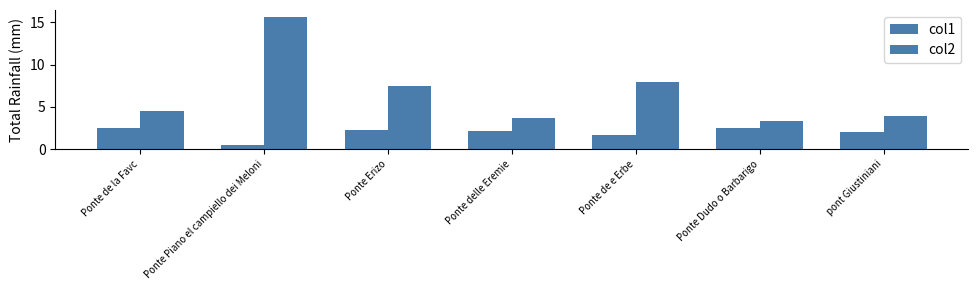

Reading left to right, what are all the values shown in this chart?

col1: 2.5	0.5	2.3	2.2	1.7	2.5	2.0
col2: 4.5	15.7	7.5	3.7	7.9	3.3	3.9